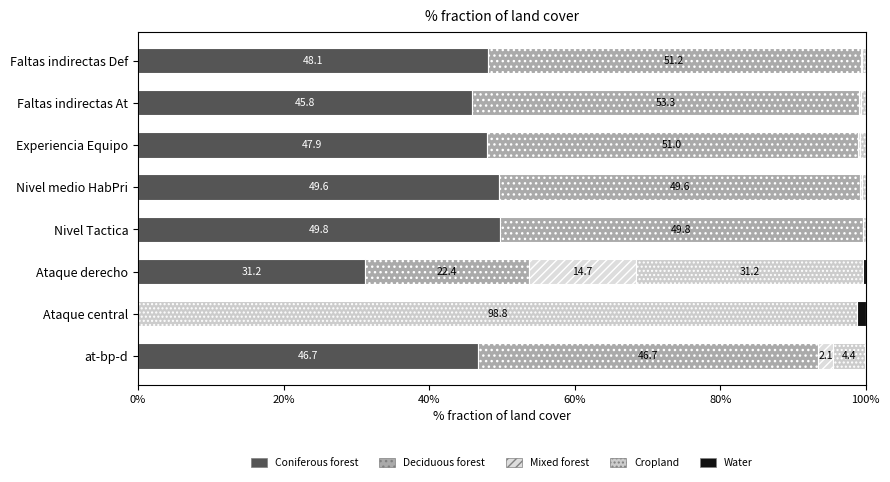

Which series has the largest range (max minus min)?

Cropland